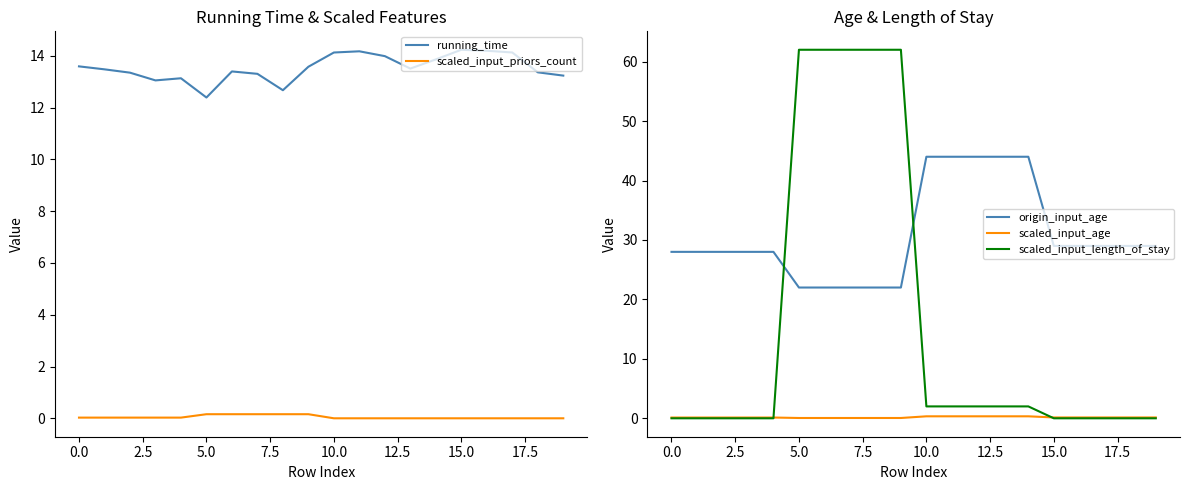

True or false: scaled_input_age and origin_input_age cross at least once.

False